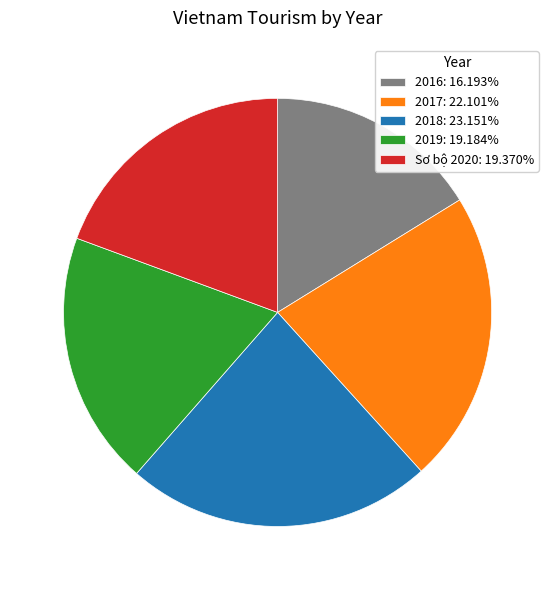

Do 2017 and Sơ bộ 2020 together represent more than half of the pie?

No